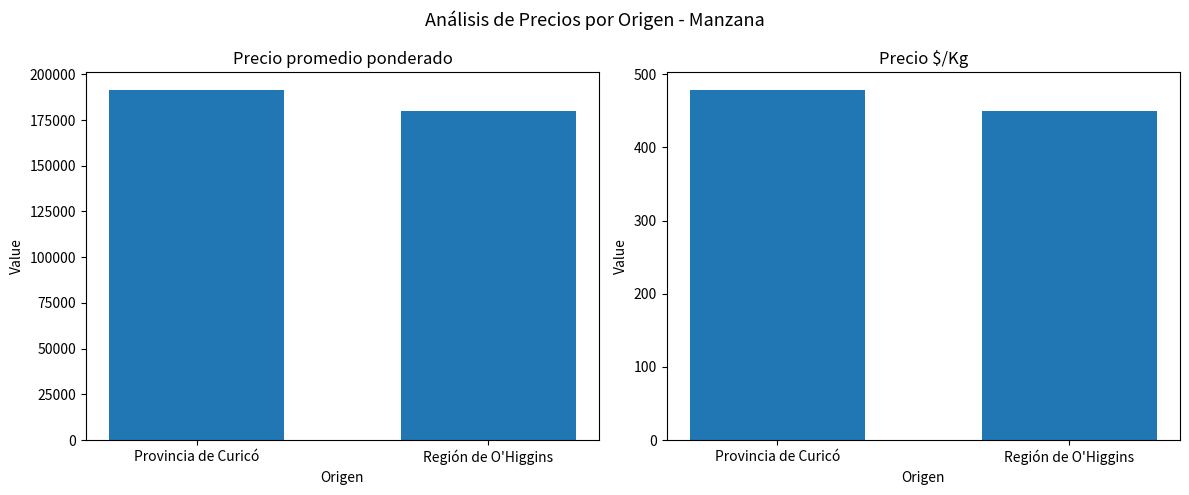

How many bars are there in total?

4